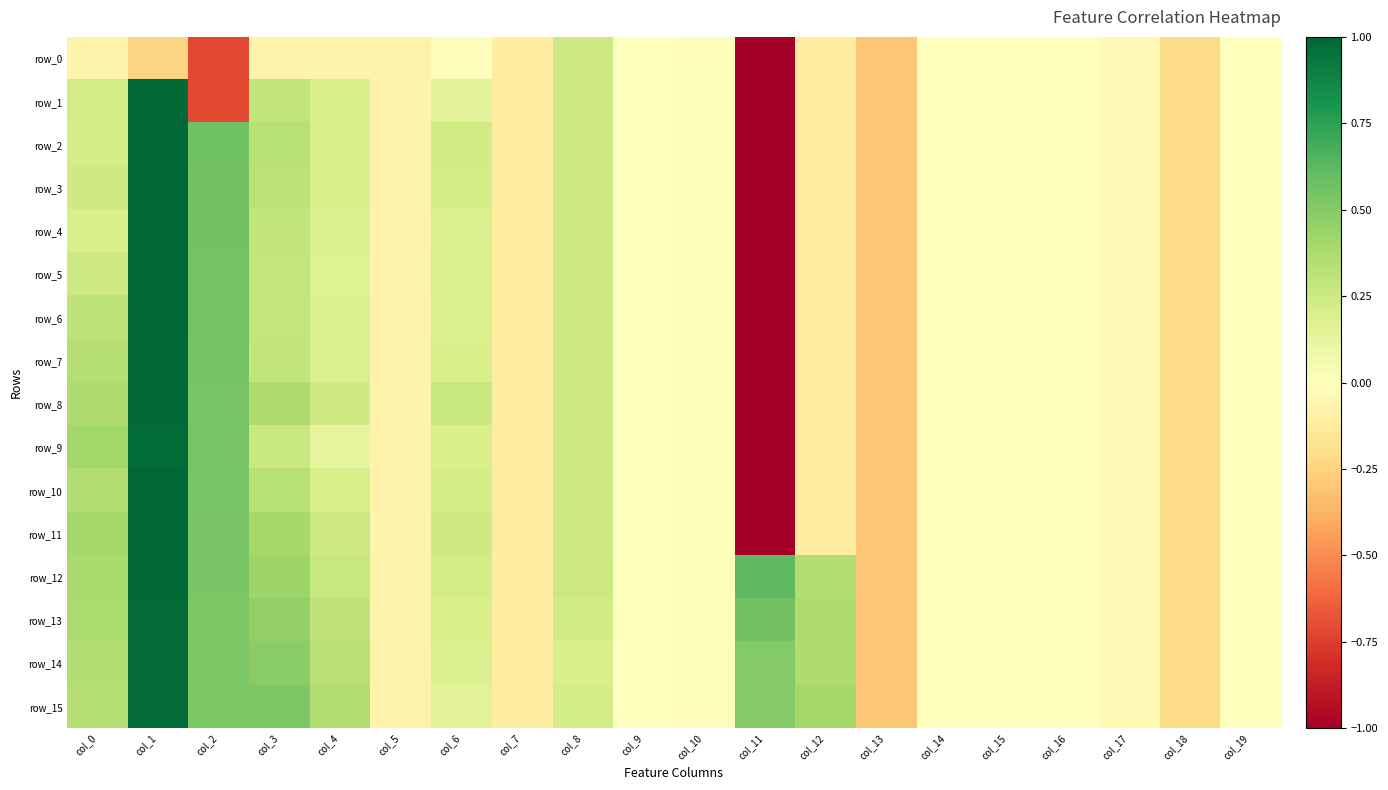

True or false: row_2 has a value of -2.5 at col_9.

False